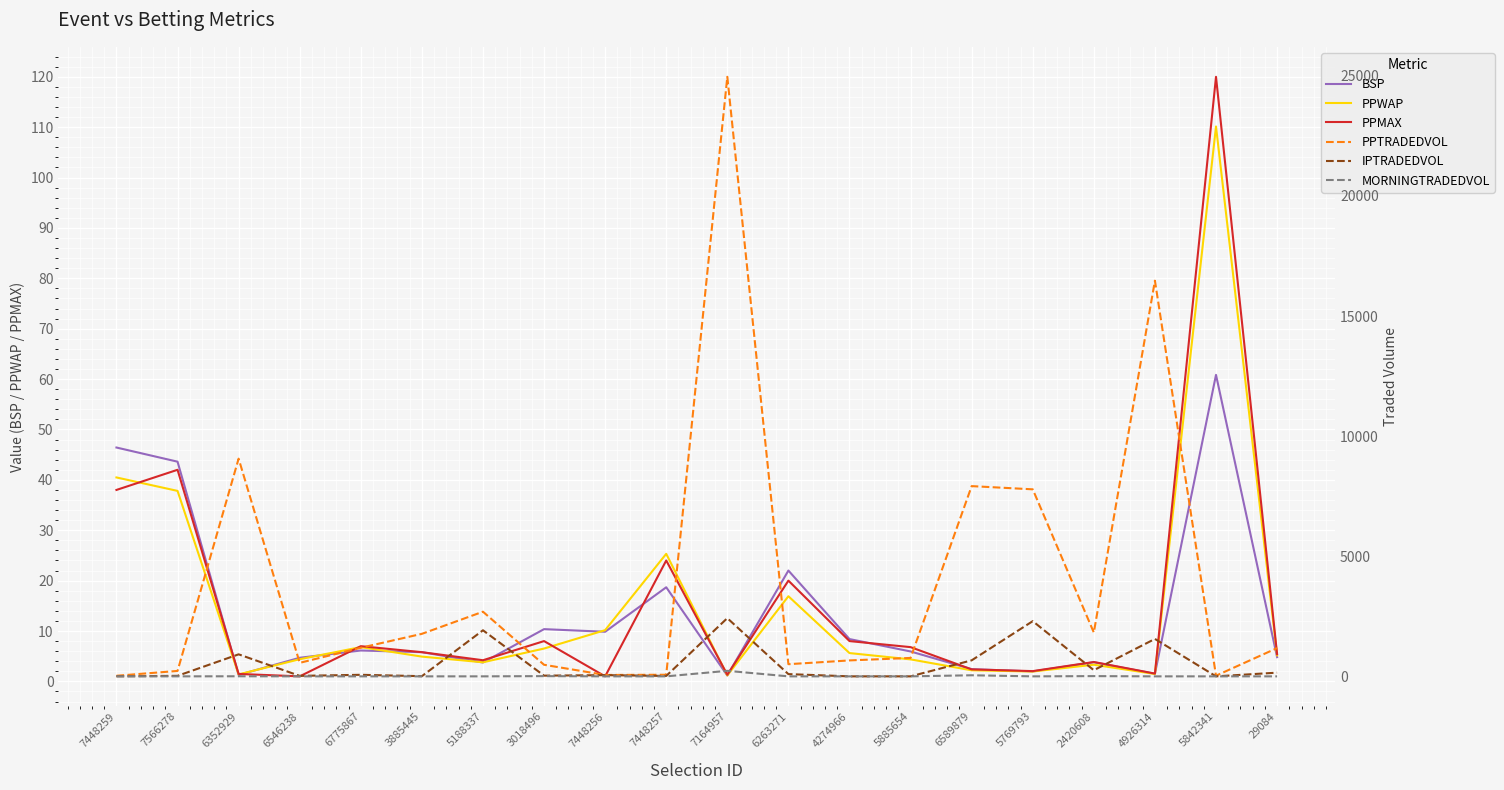

The PPWAP series shows 25.3 at 7448257. True or false?

True